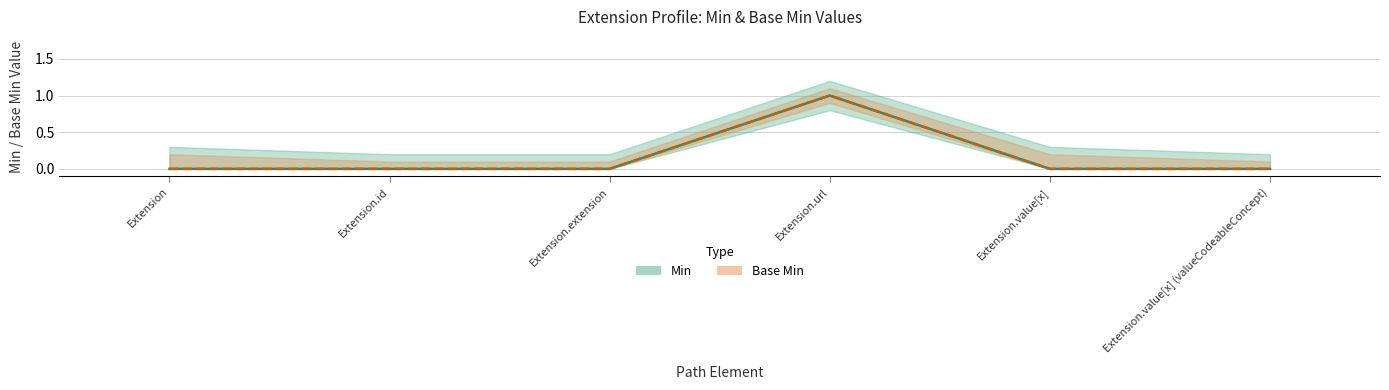

What is the difference between the maximum and minimum values in the Min series?

1